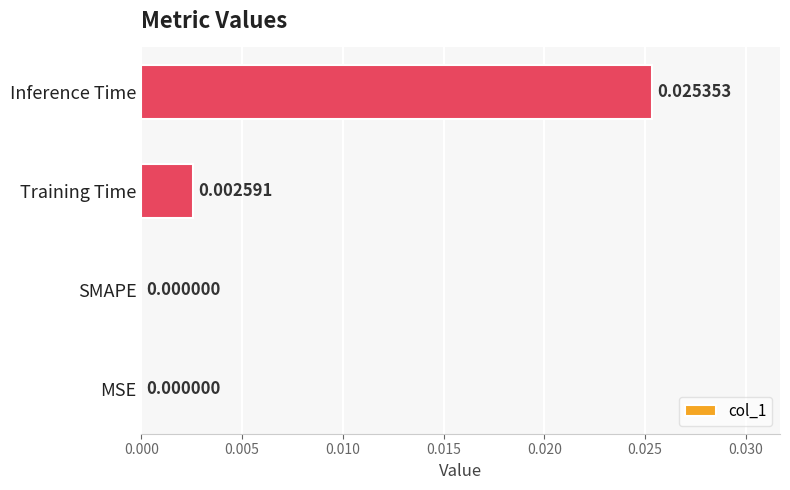

Between Training Time and Inference Time, which is larger?

Inference Time